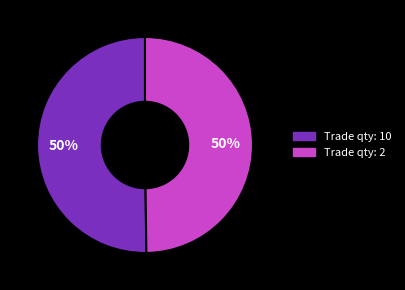

Rank the categories by value from highest to lowest.

10, 2